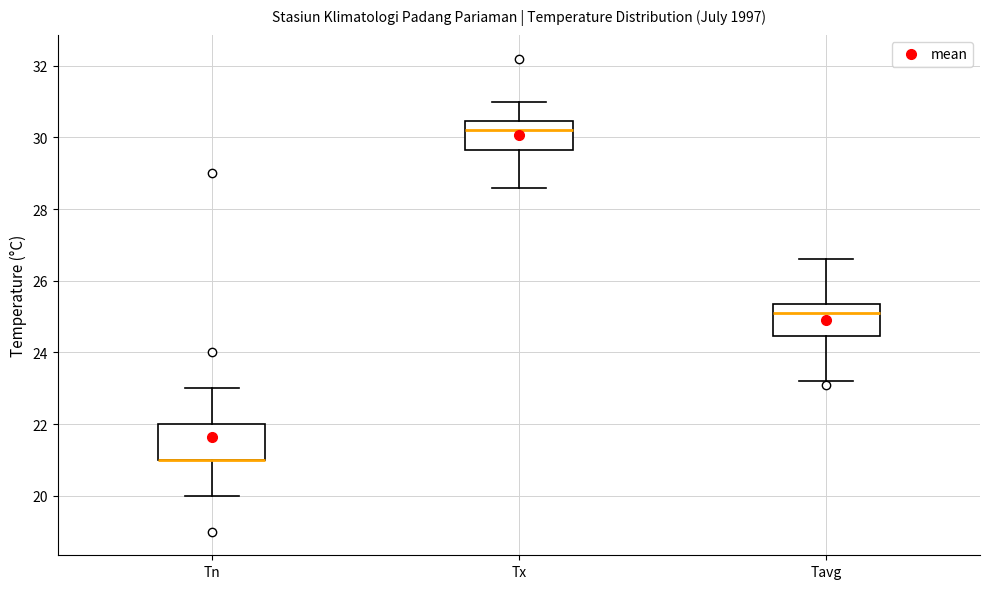

Reading left to right, read every box against the y-axis: the position of its median line, the range the box covers, and the ends of its whiskers. The values are not printed on the chart, so give them approximately, as read against the axis.

Tn: median 21.0 (drawn on the box's lower edge), box 21.0 to 22.0, whiskers 20.0 to 23.0
Tx: median 30.2, box 29.6 to 30.4, whiskers 28.6 to 31.0
Tavg: median 25.2, box 24.4 to 25.4, whiskers 23.2 to 26.6